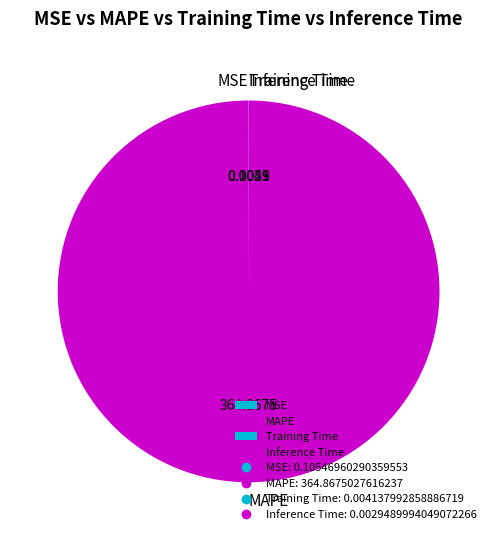

Does MAPE represent more than half of the total?

Yes